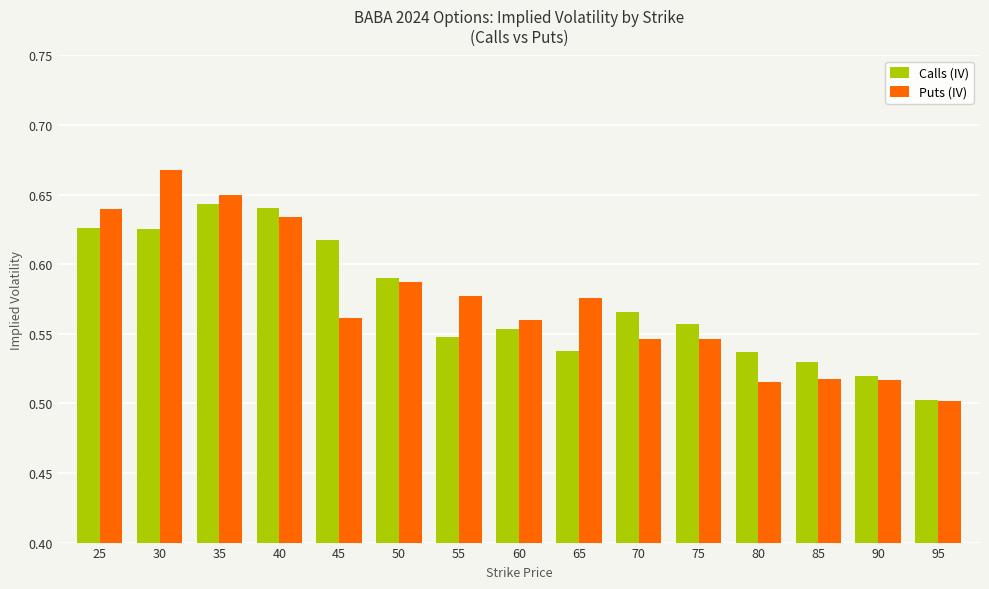

What is the sum of all Puts (IV) values?

8.6